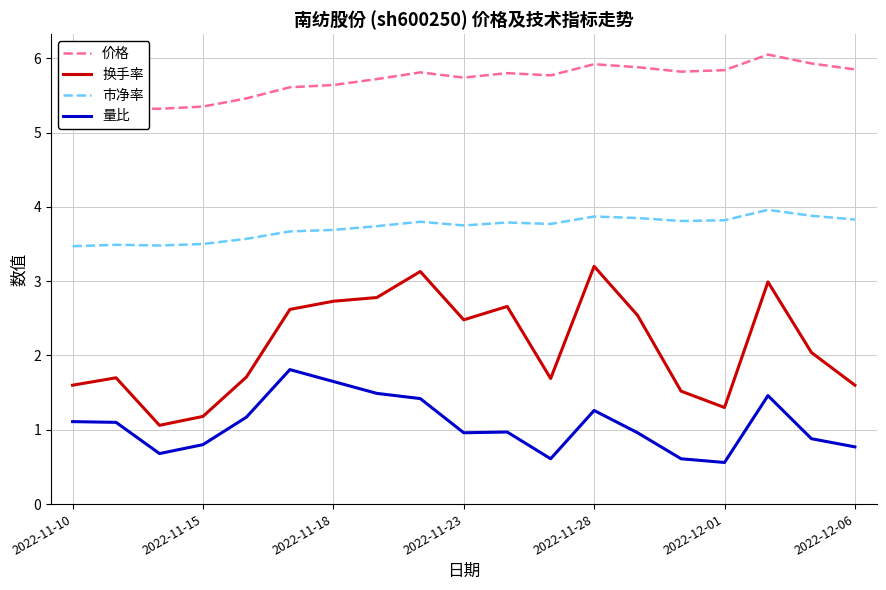

True or false: 量比 and 市净率 intersect in this chart.

False